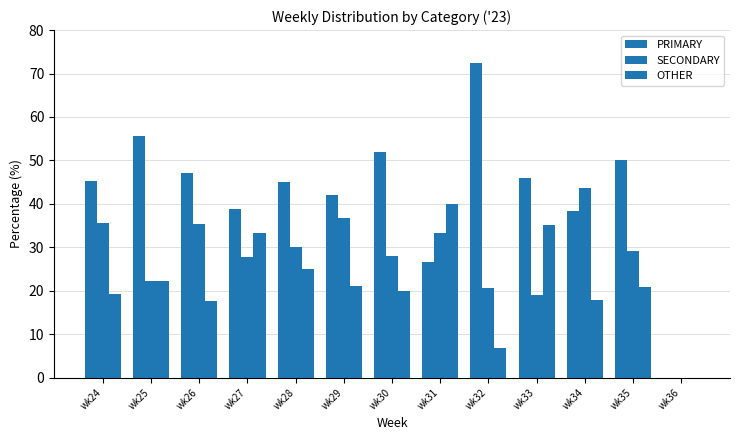

Where is PRIMARY nearest to the value 36?

wk34